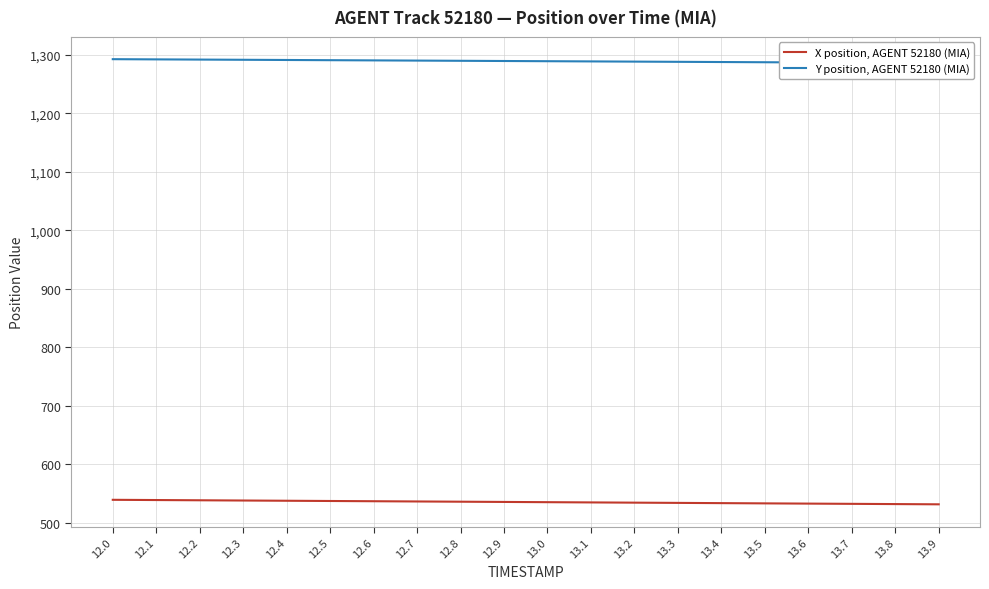

True or false: X position, AGENT 52180 (MIA) has more than 2 points higher than both neighbors.

False